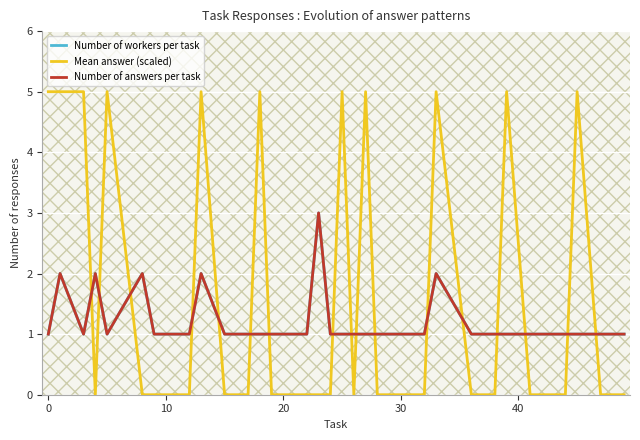

Count the Number of answers per task values in the range 1 to 2.

32